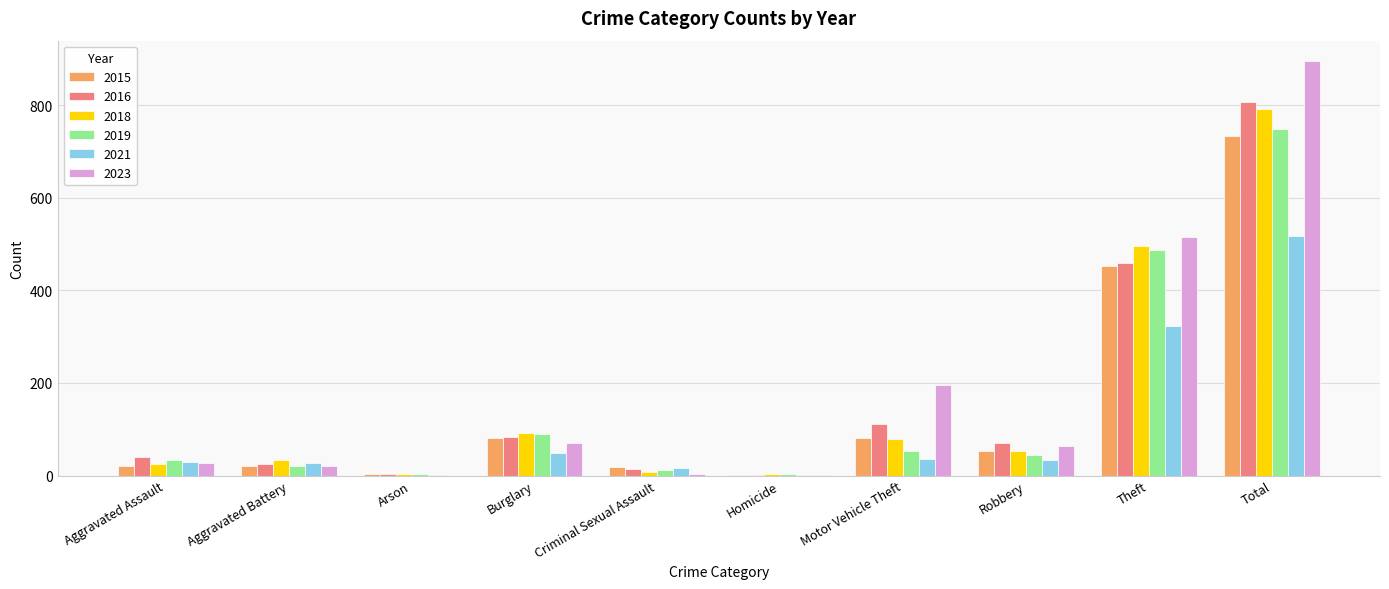

Is it true that 2015 equals 21 at Aggravated Assault?

True